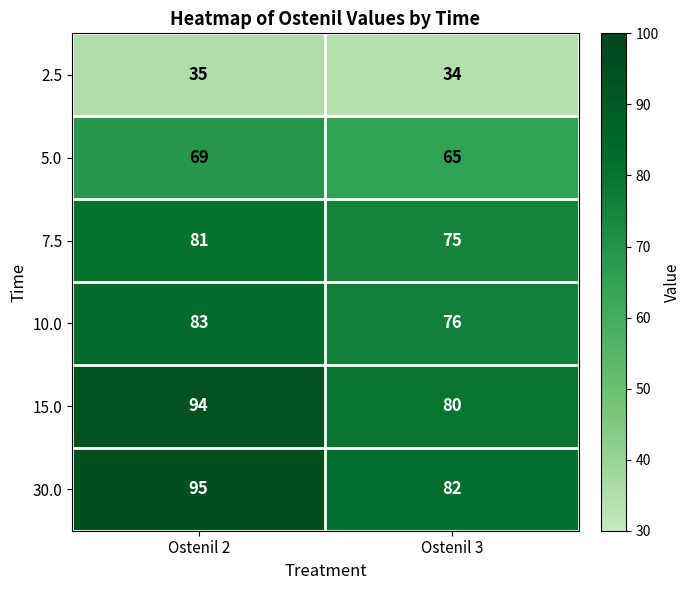

What is the difference between the maximum and minimum values in the 5.0 series?

4